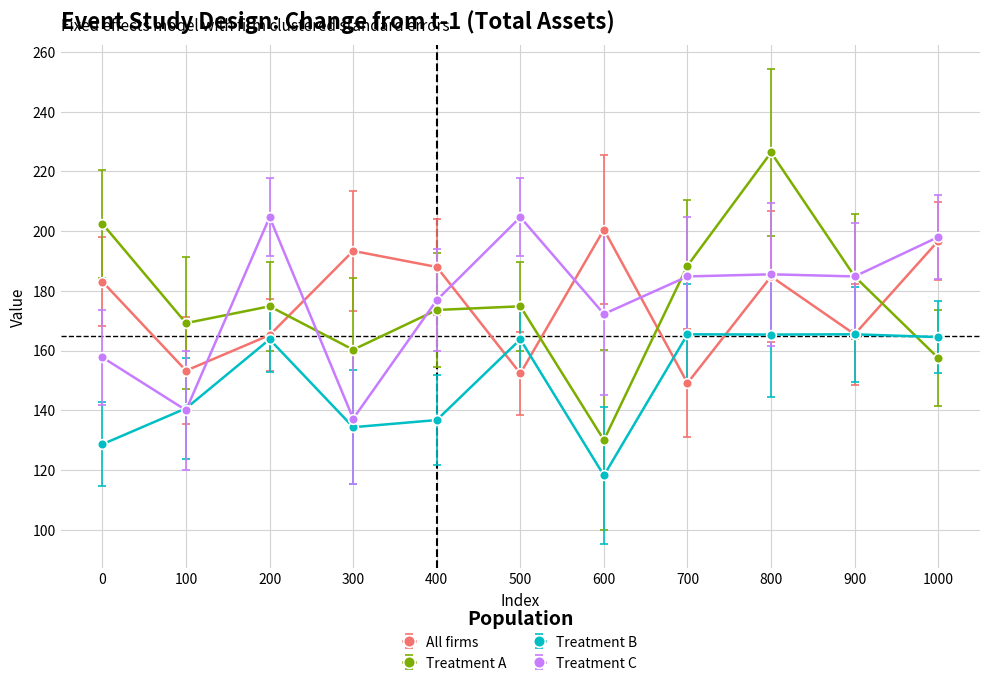

At which category does Treatment B reach its first local peak?

200